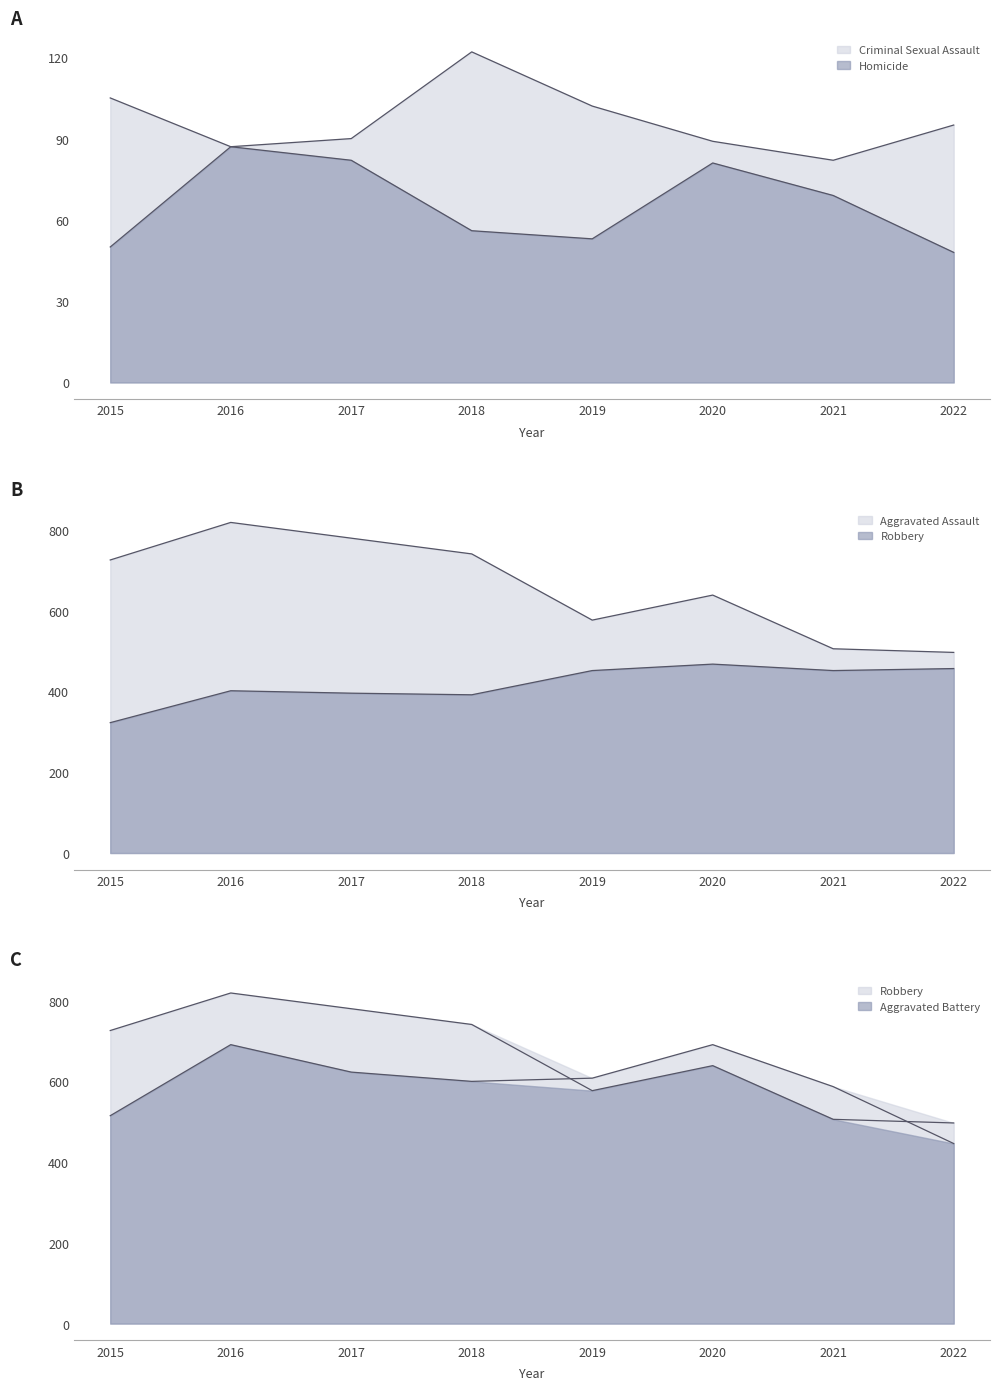

Reading right to left, list all the values displayed in this chart.

Aggravated Assault: 457	452	468	452	392	396	402	323
Aggravated Battery: 446	587	691	608	600	623	691	515
Criminal Sexual Assault: 95	82	89	102	122	90	87	105
Homicide: 48	69	81	53	56	82	87	50
Robbery: 497	506	639	577	741	780	819	726